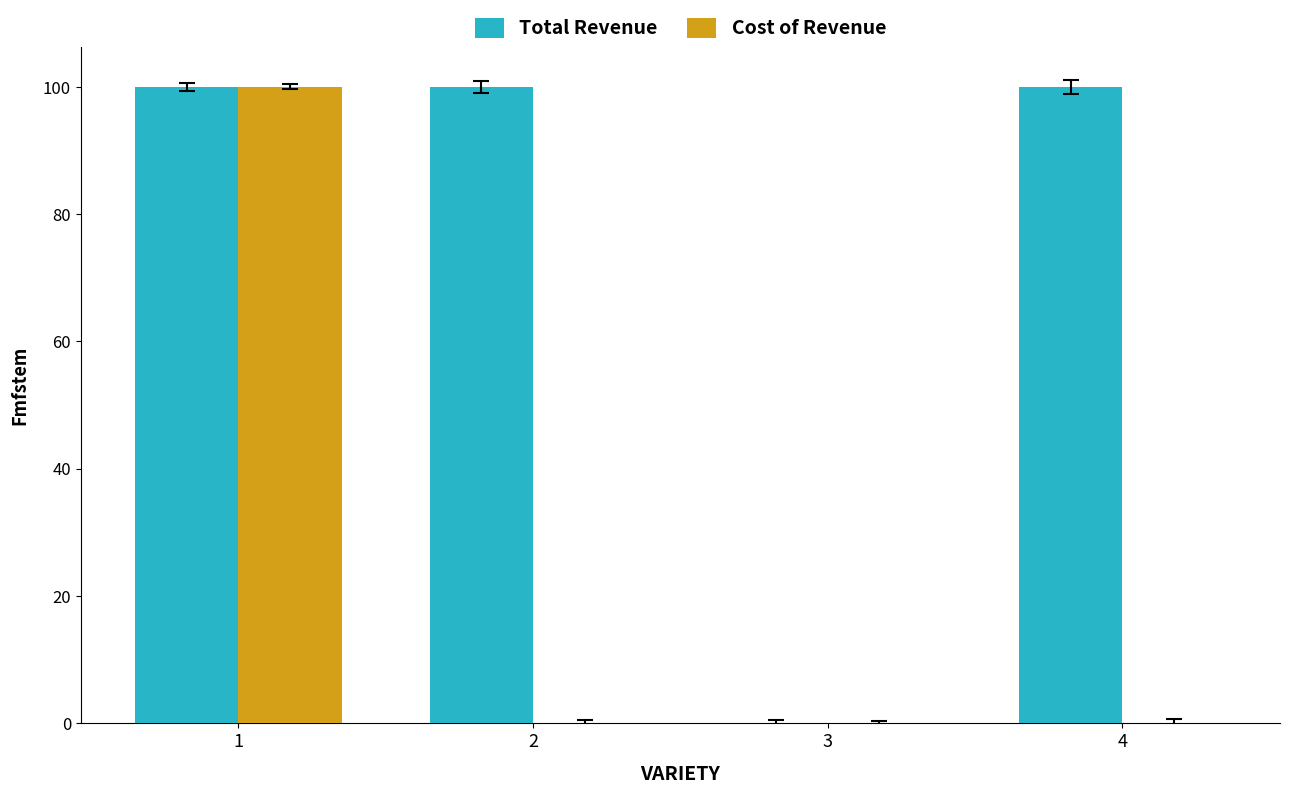

What is the sum of all Cost of Revenue values?

100